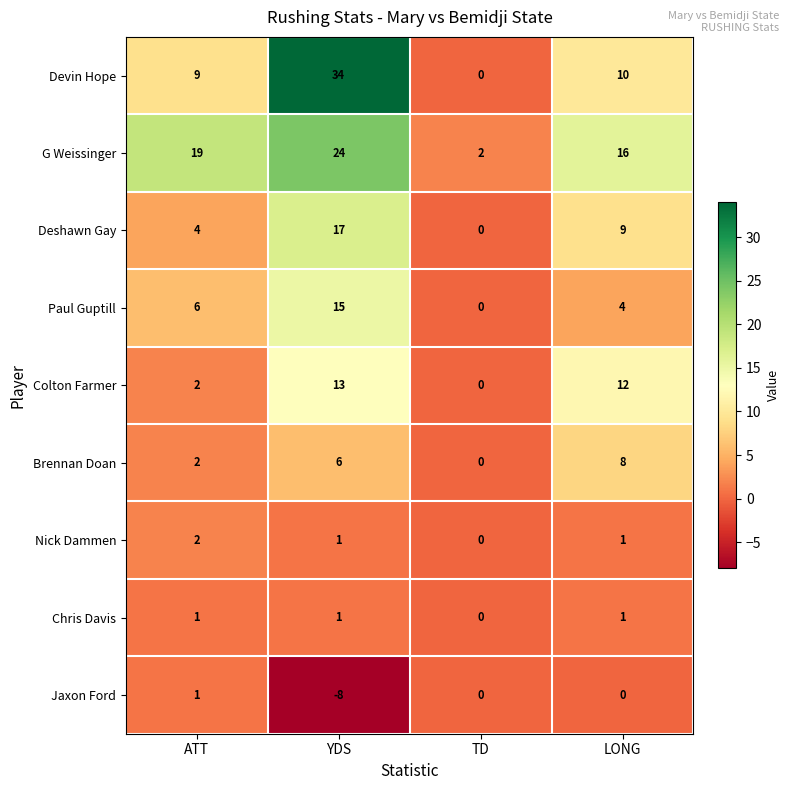

Which series has the widest spread of values?

Devin Hope